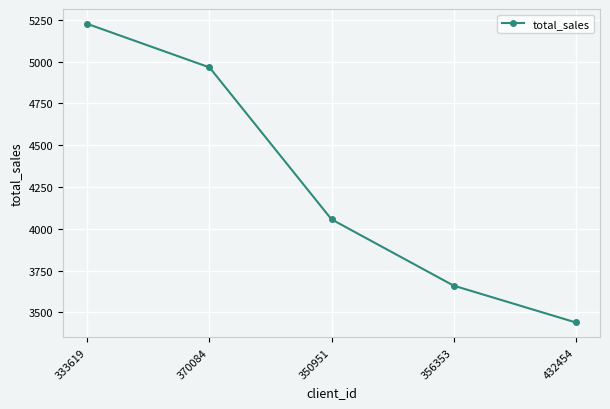

The chart shows a value of 1325.6 at 333619. True or false?

False